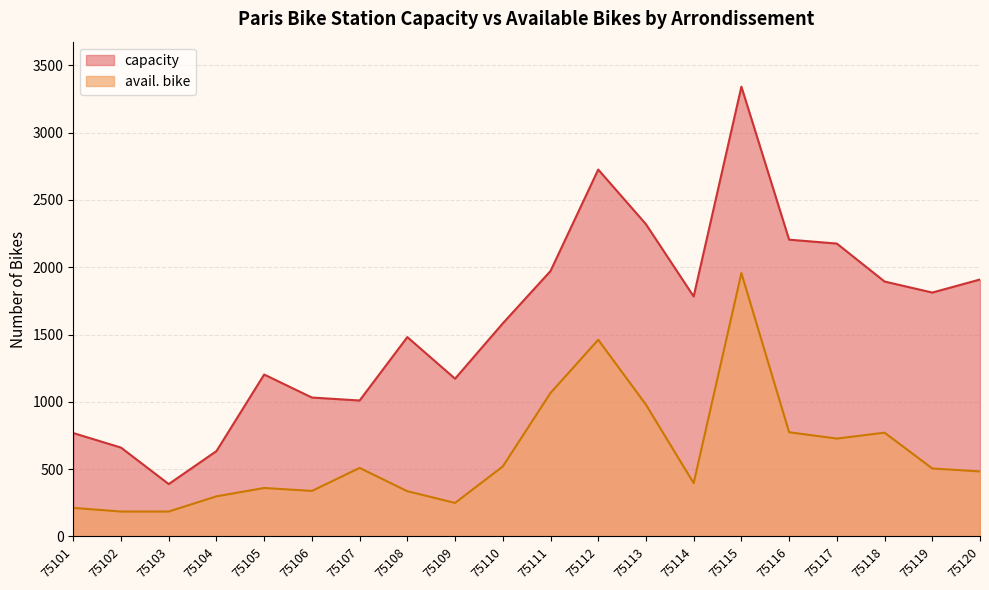

What is the value of the avail. bike point at the 3rd from the left?

185